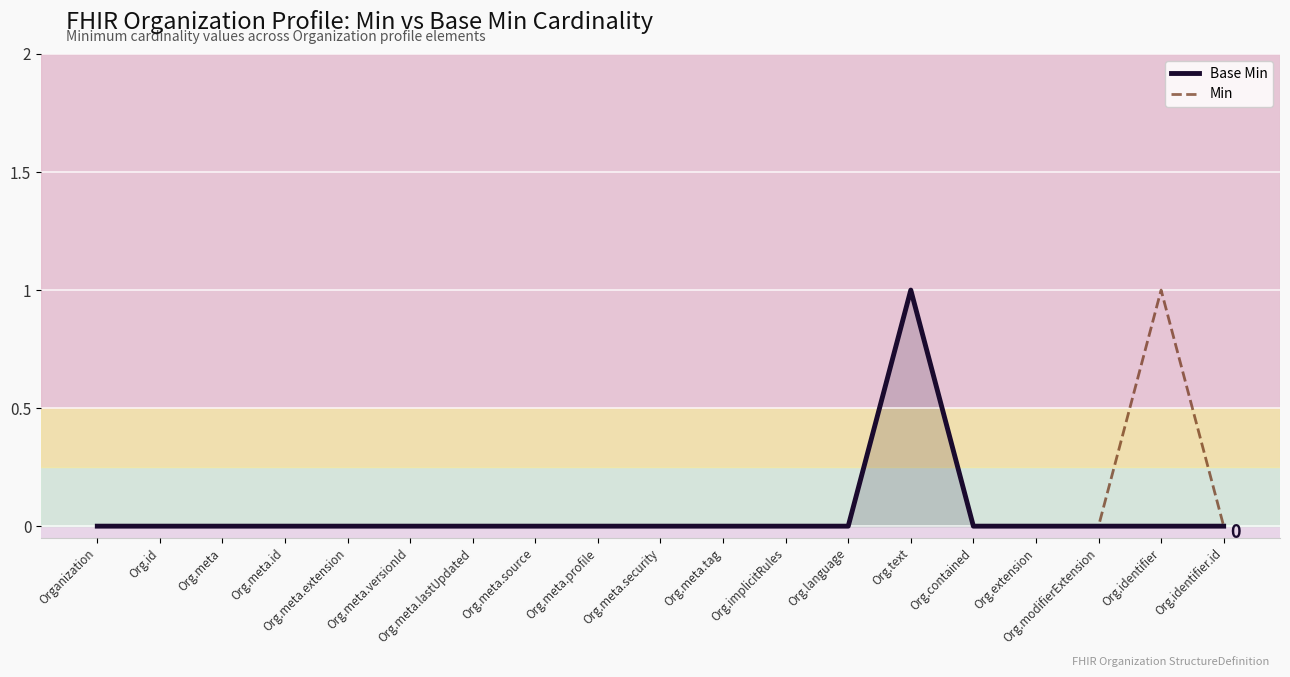

How many Base Min values are between 0 and 1?

19